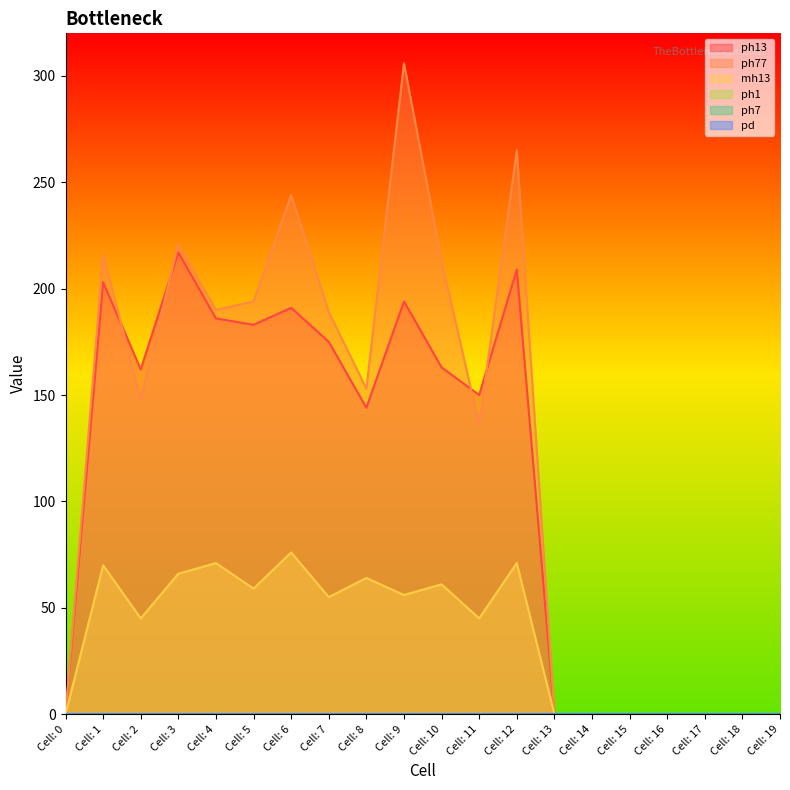

True or false: mh13 and ph13 intersect in this chart.

False